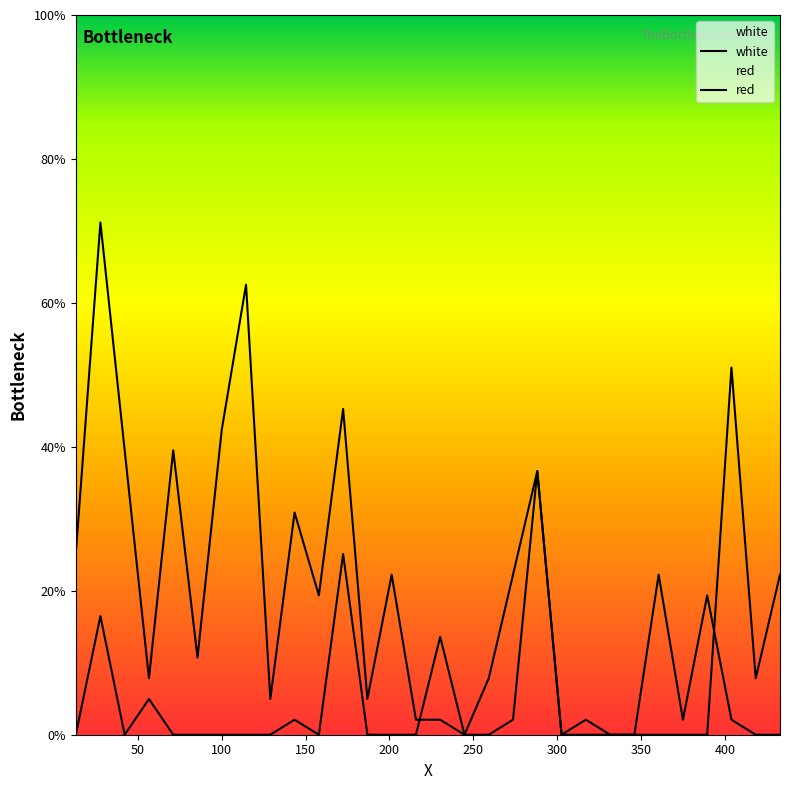

How many lines are shown in the chart?

2